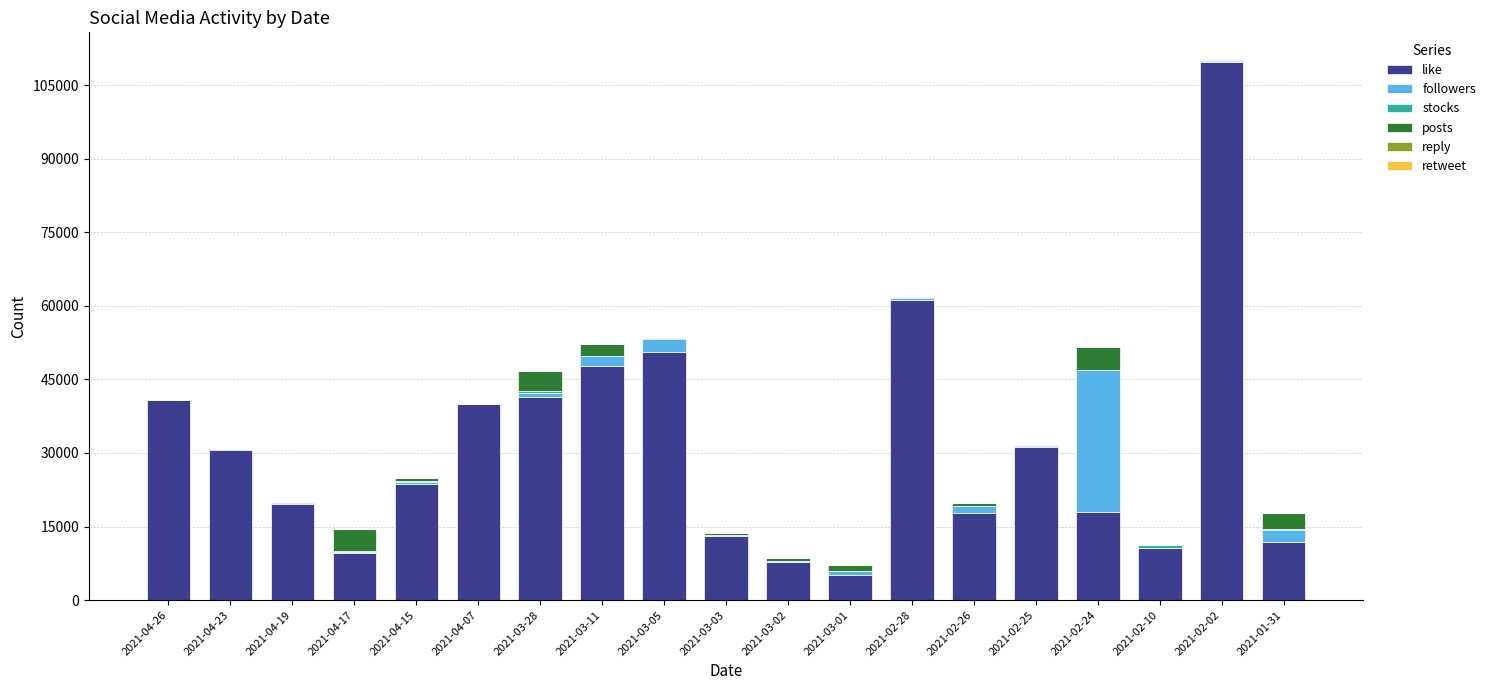

At which category is the sum across all series the highest?

2021-02-02